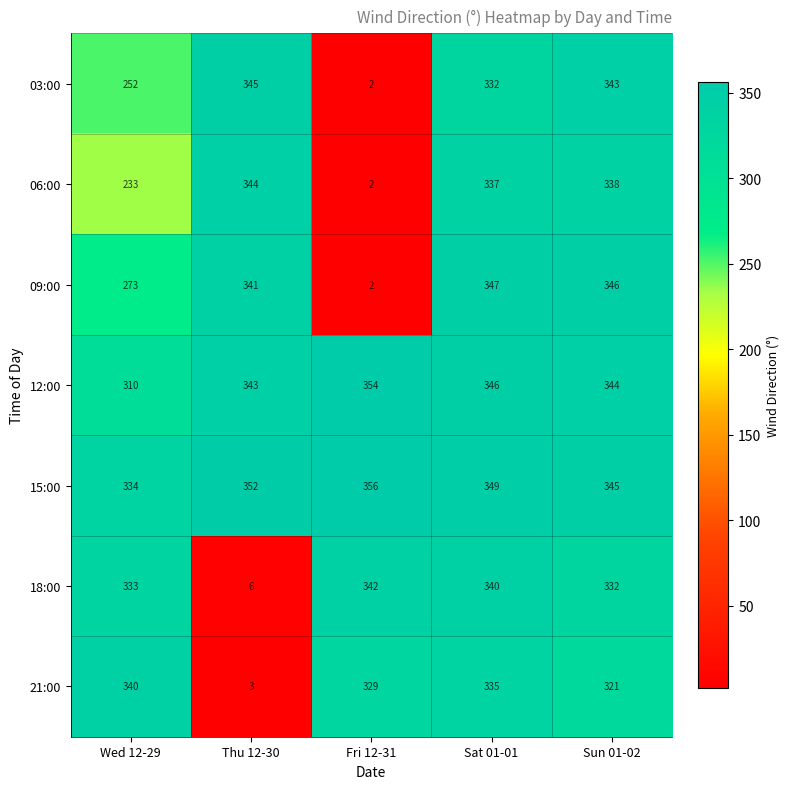

Rank the series at Sun 01-02 from highest to lowest value.

09:00, 15:00, 12:00, 03:00, 06:00, 18:00, 21:00